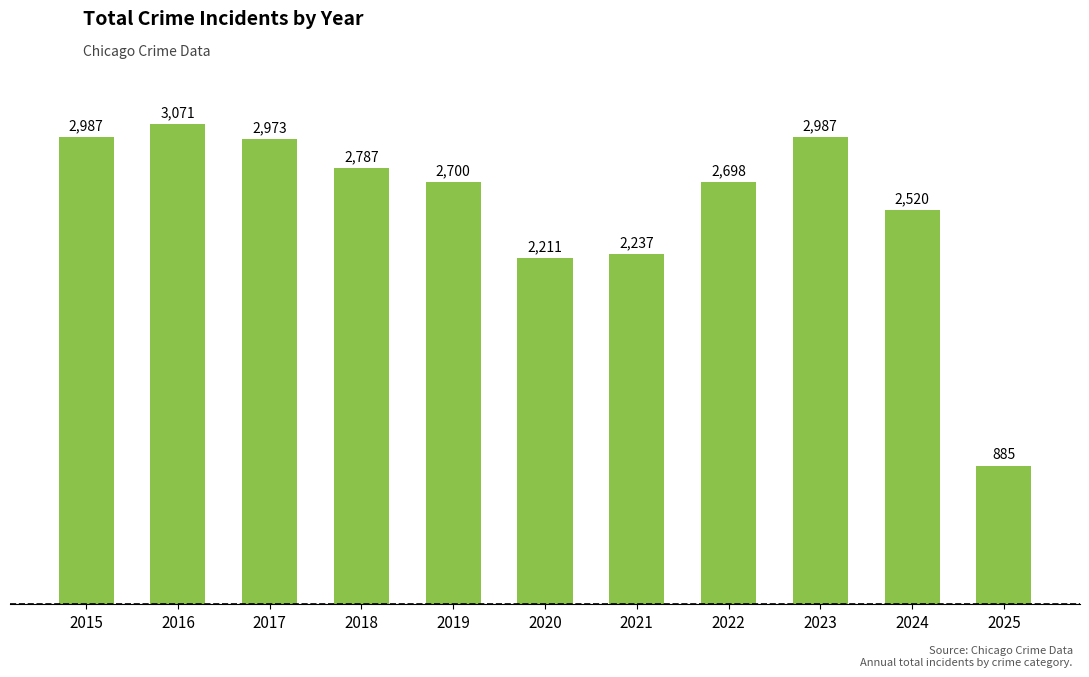

What is the difference between the values at 2023 and 2019?

287